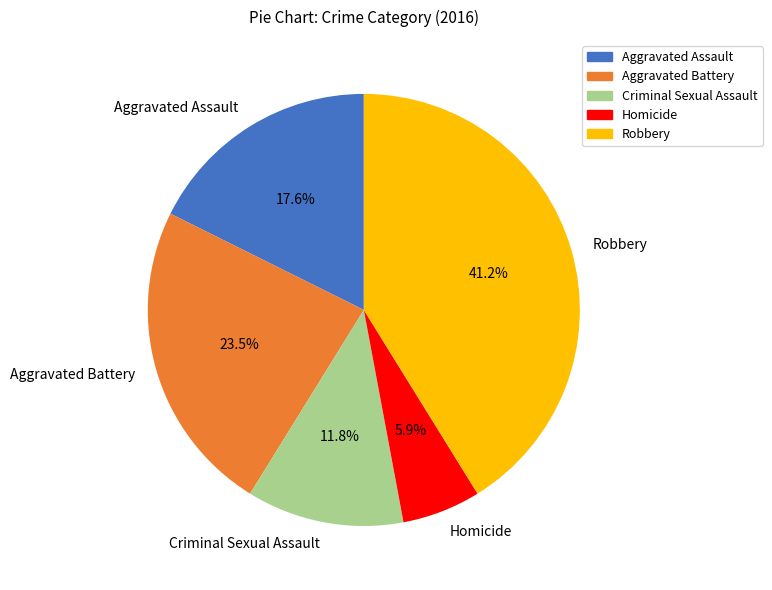

Rank the categories by value from highest to lowest.

Robbery, Aggravated Battery, Aggravated Assault, Criminal Sexual Assault, Homicide